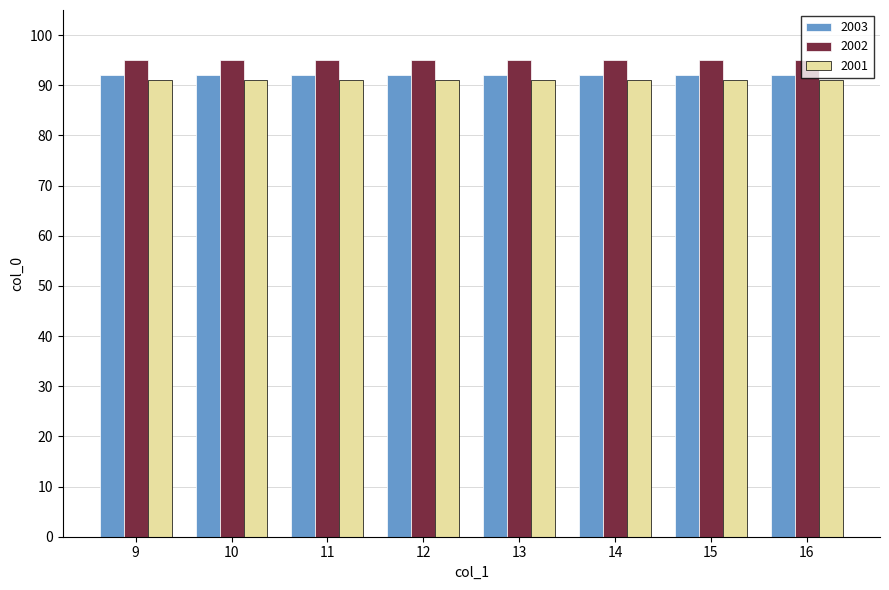

Is the value of 2001 at 16 greater than the value of 2002 at 10?

No